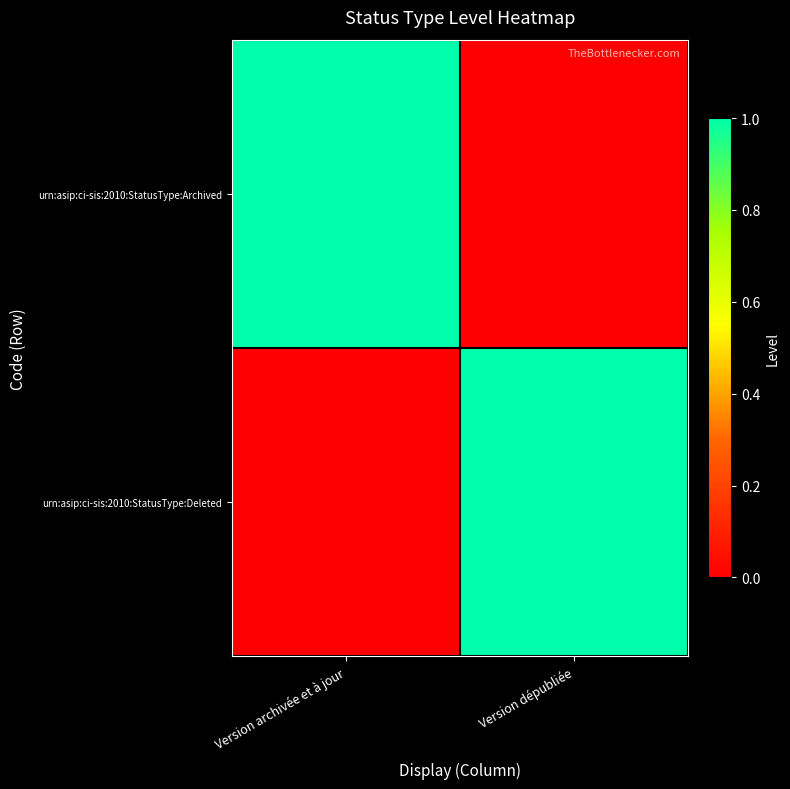

Which series has the widest spread of values?

urn:asip:ci-sis:2010:StatusType:Archived